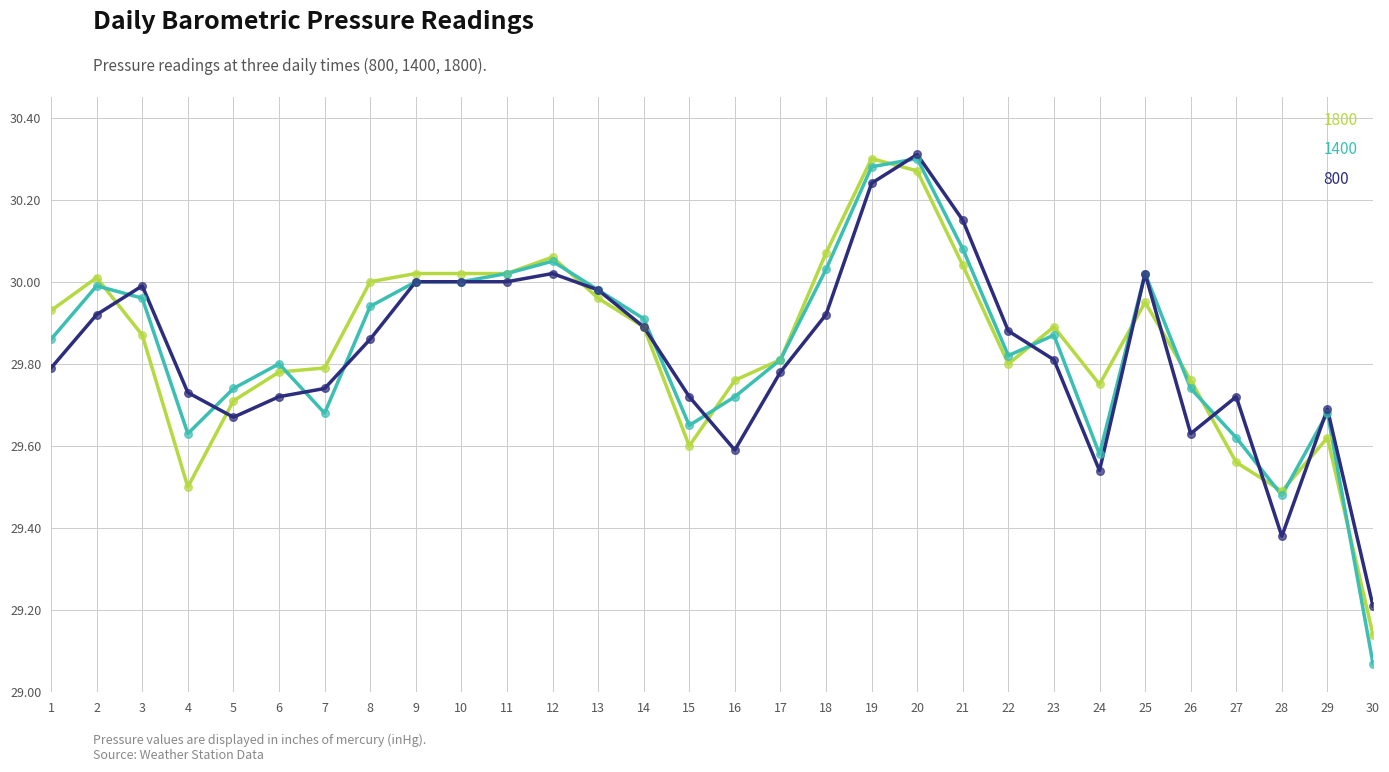

What is the total value across all series at 29?

89.0